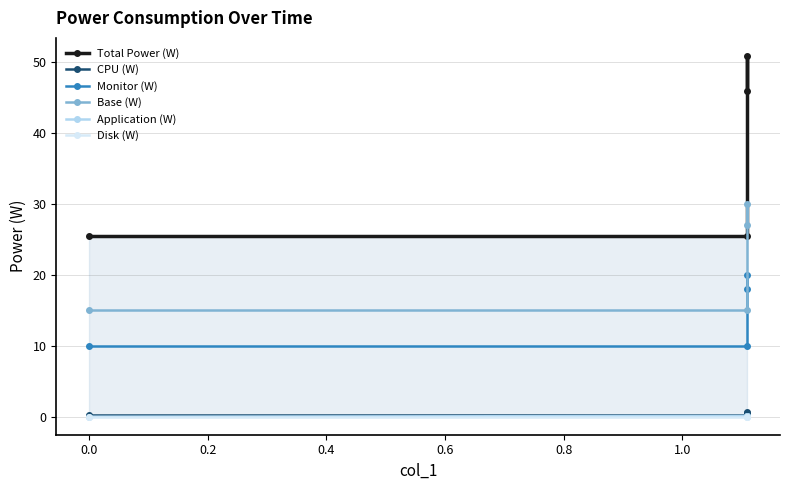

Reading right to left, what are all the values shown in this chart?

Total Power (W): 45.8	50.8	25.4	25.4
CPU (W): 0.5	0.6	0.3	0.3
Monitor (W): 18.0	20.0	10.0	10.0
Base (W): 27.1	30.0	15.0	15.0
Application (W): 0.1	0.1	0.1	0.0
Disk (W): 0.0	0.0	0.0	0.0